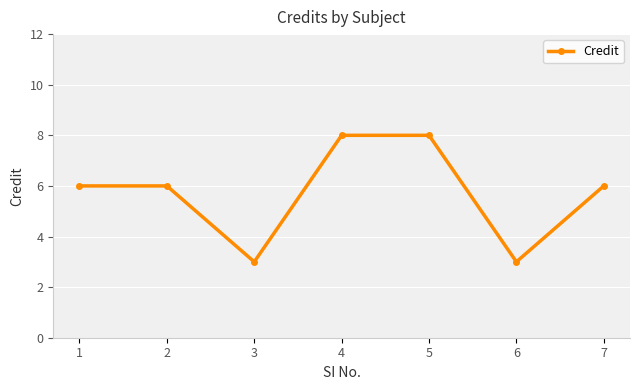

What is the sum of the values at 6 and 4?

11